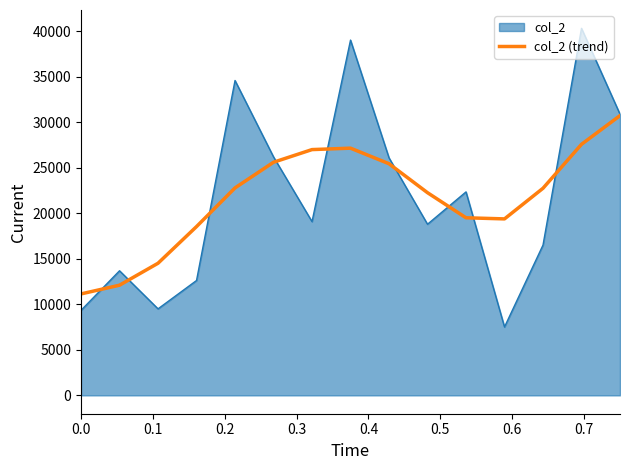

List the series in order of their peak value, lowest first.

col_2 (trend), col_2